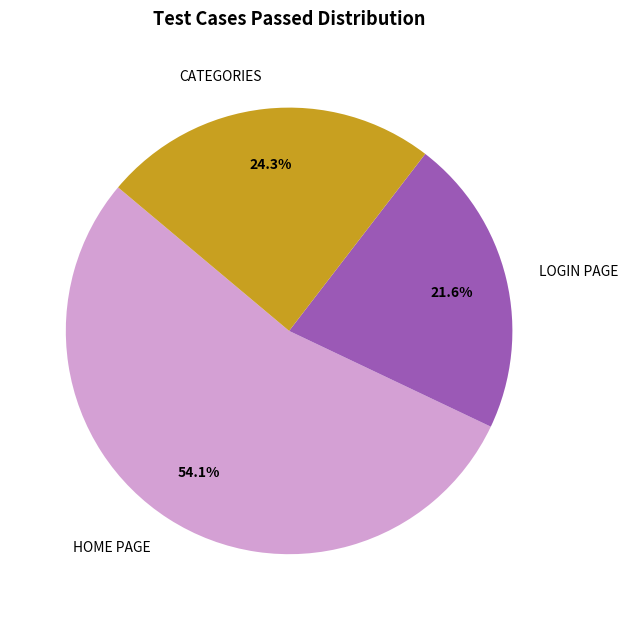

The LOGIN PAGE slice represents 22% of the pie. True or false?

True